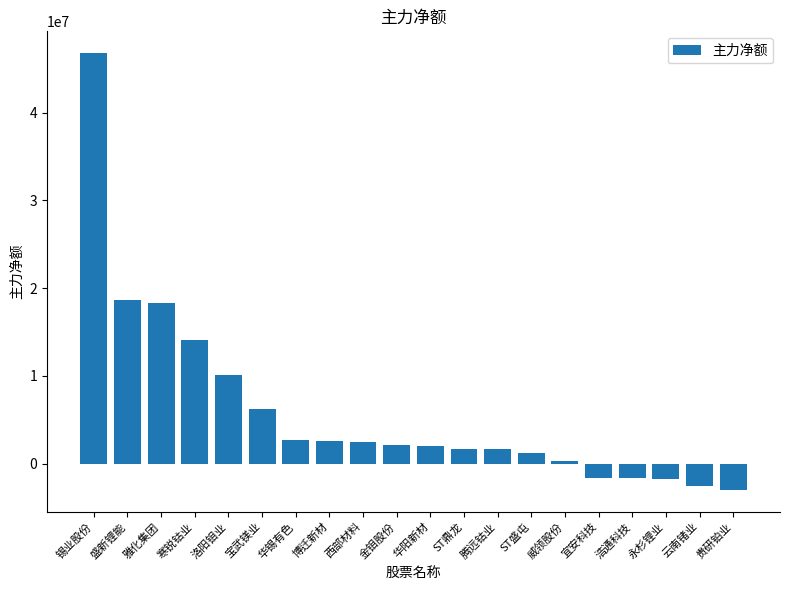

Which label corresponds to the smallest value in the chart?

贵研铂业